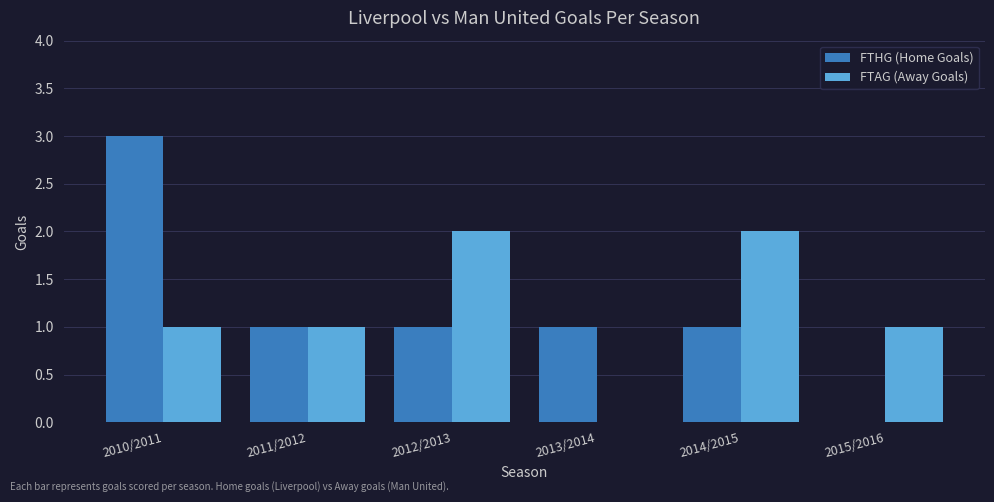

What are all the series names shown in the legend?

FTHG (Home Goals), FTAG (Away Goals)